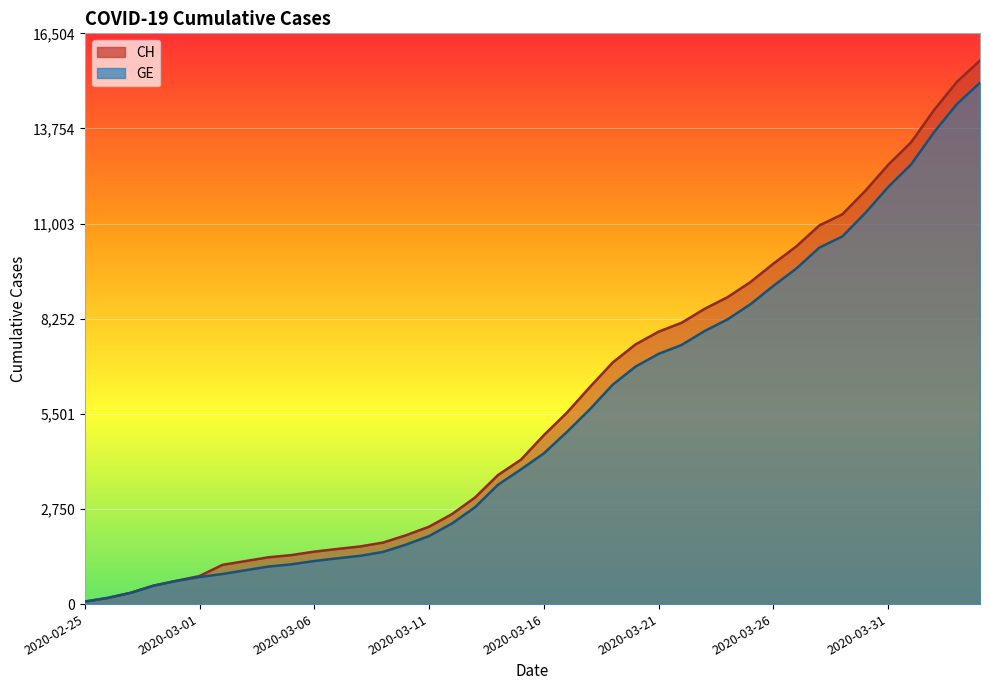

At which category is the sum across all series the highest?

2020-04-04